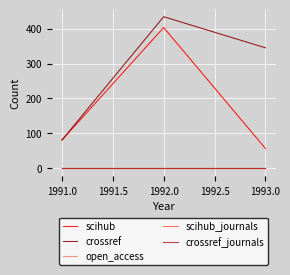

Does the chart have visible grid lines?

Yes